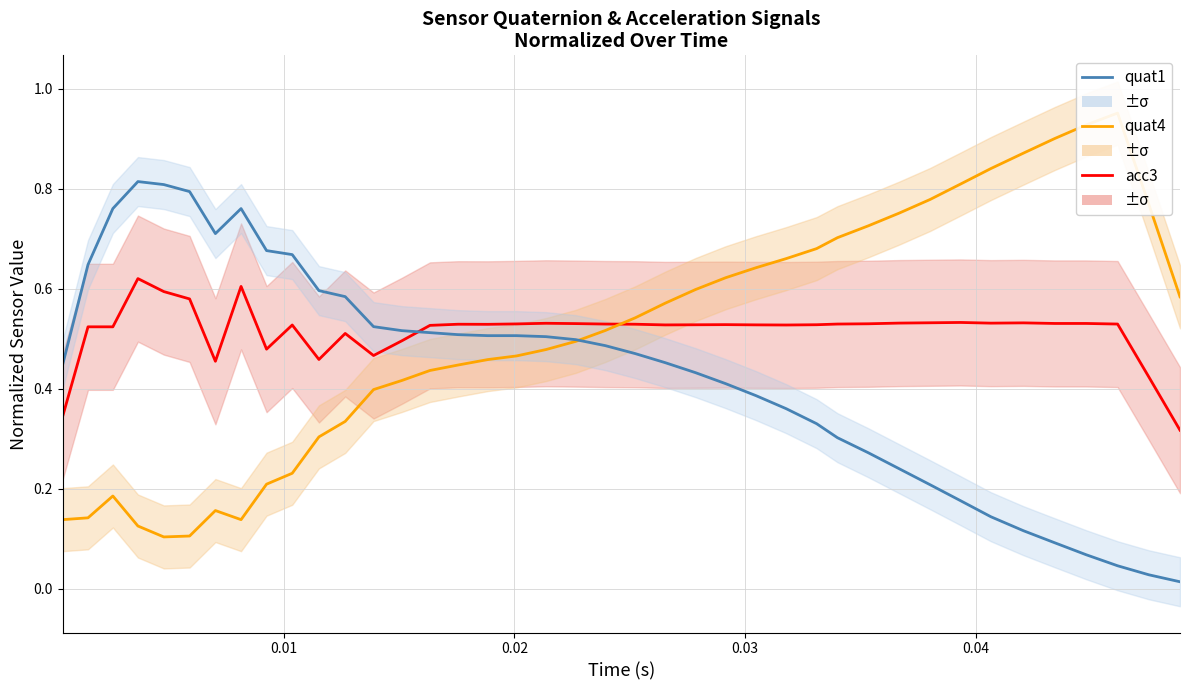

In quat1, how many points are higher than both neighbors (excluding endpoints)?

2